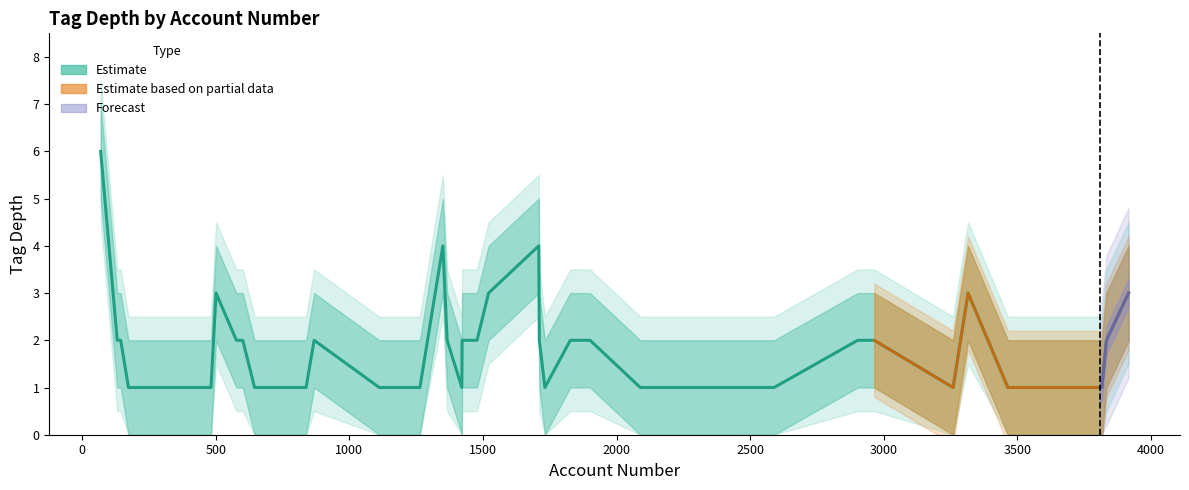

Where is tag_depth_upper nearest to the value 4?

7